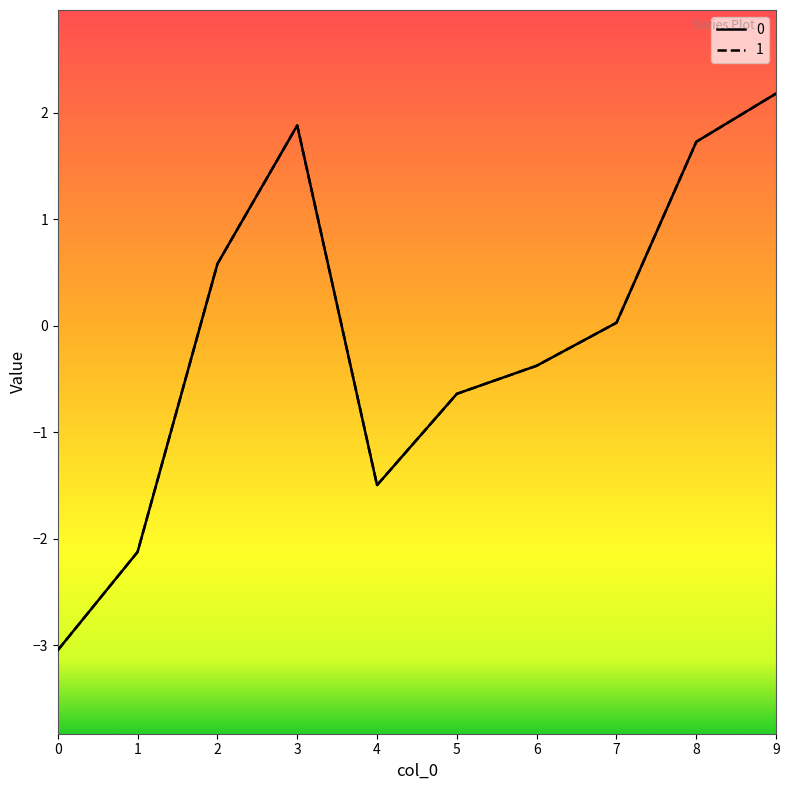

At which category does 1 reach its first local valley?

4